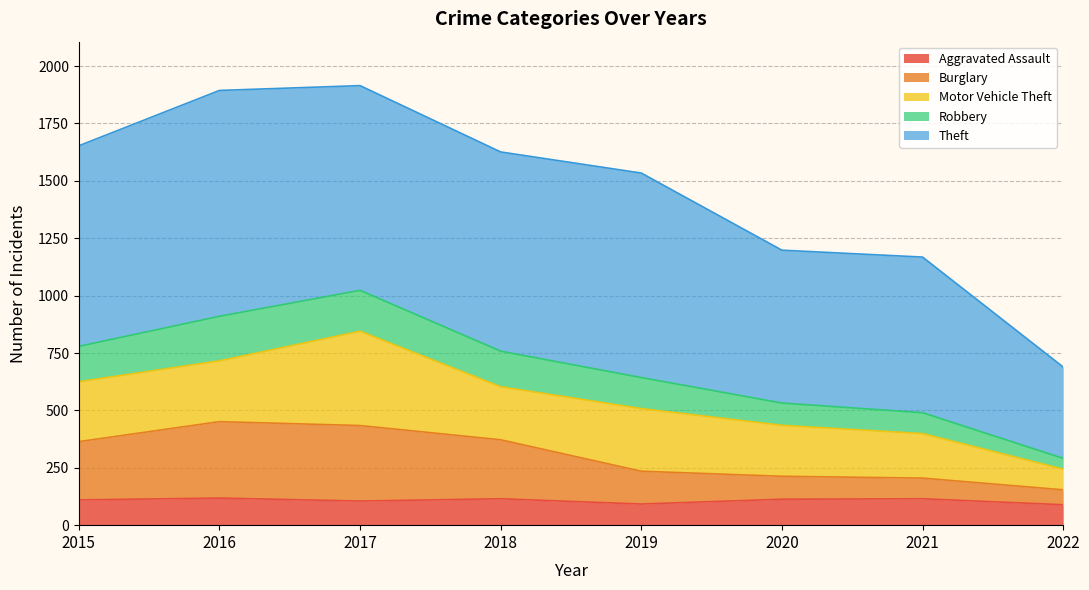

The value of Aggravated Assault at 2018 is 115. True or false?

True